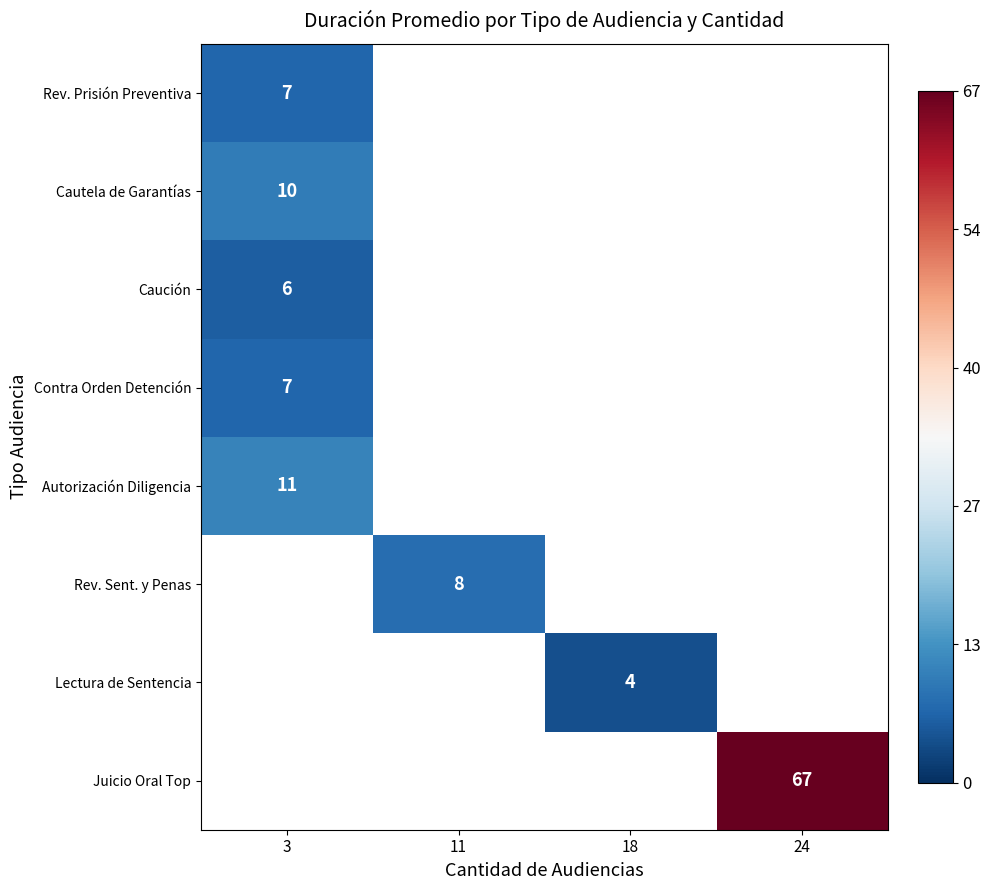

The row_0 series shows 7.0 at 3. True or false?

True